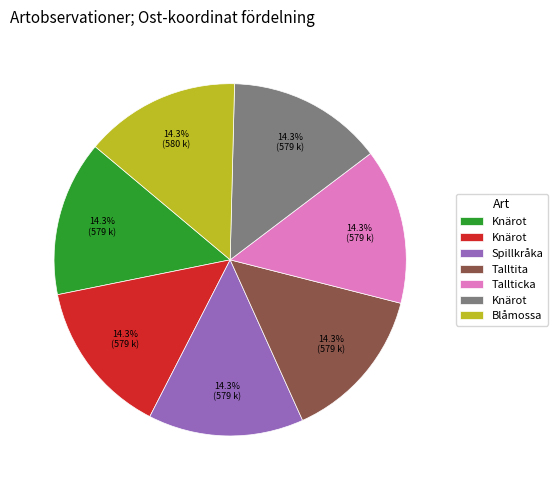

Does any single category account for the majority?

No